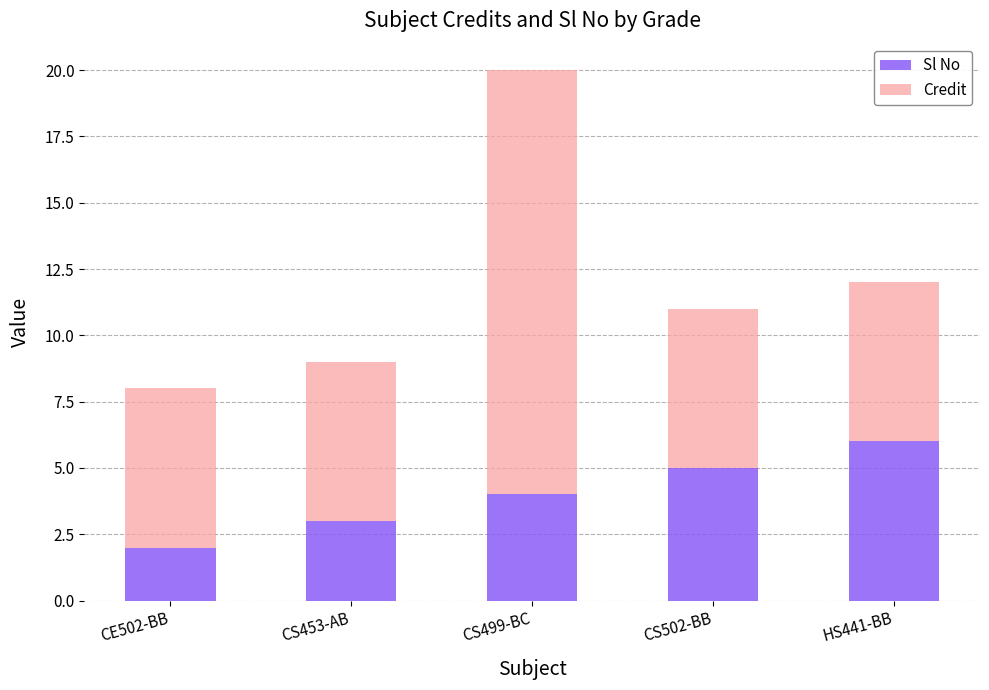

What is the highest value of the Sl No series?

6